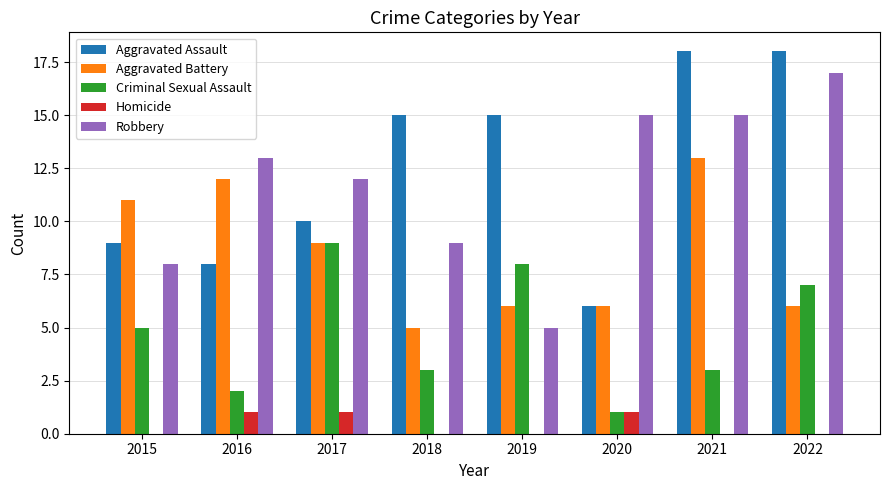

Is it true that Criminal Sexual Assault equals 3 at 2016?

False